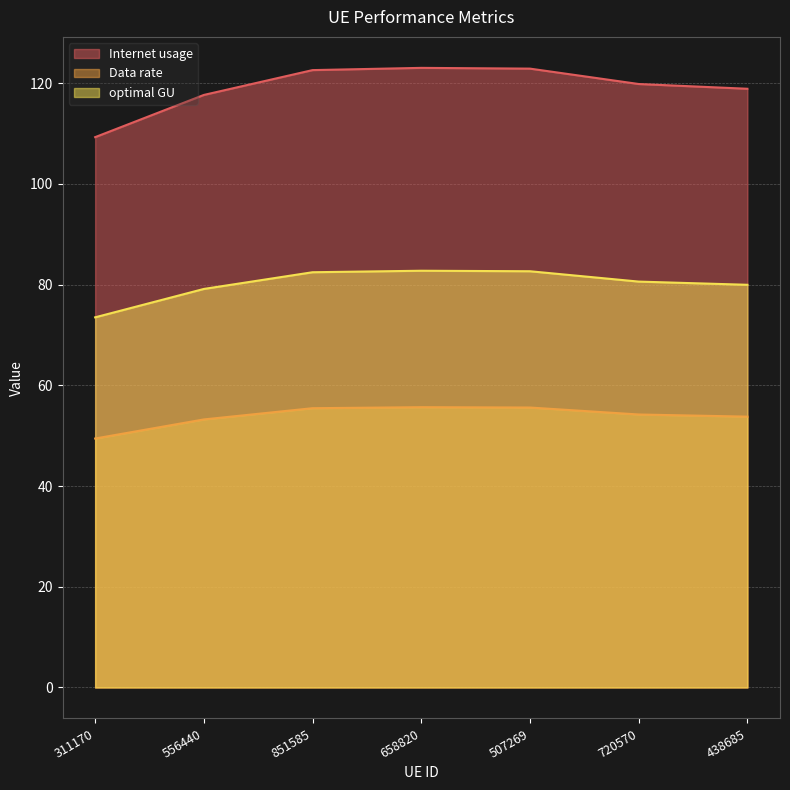

At which label does optimal GU reach its minimum?

311170